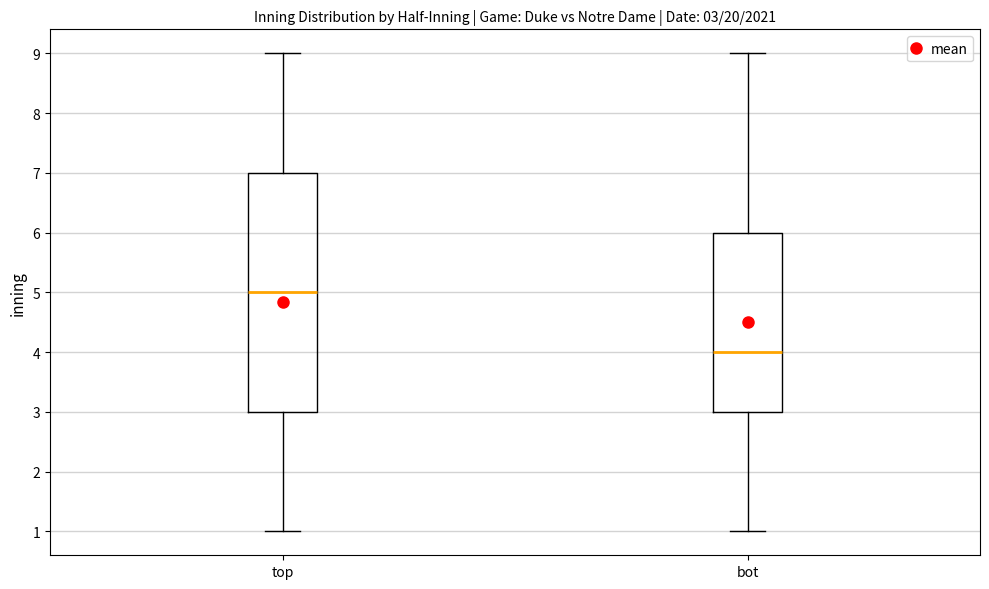

Comparing the boxes themselves (not the whiskers), which one is the tallest?

top